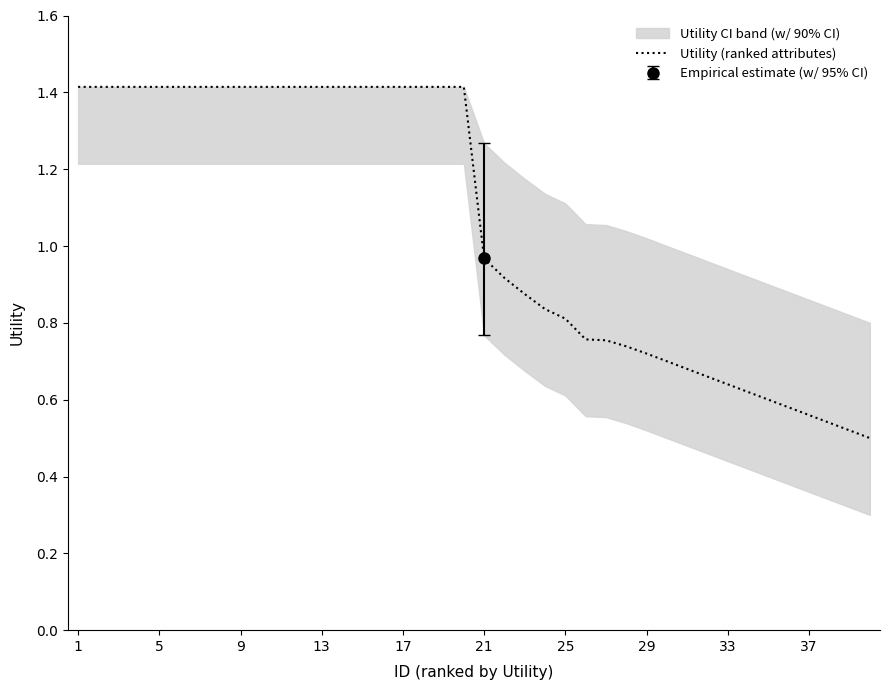

Is this an area chart (filled region under the line)?

No